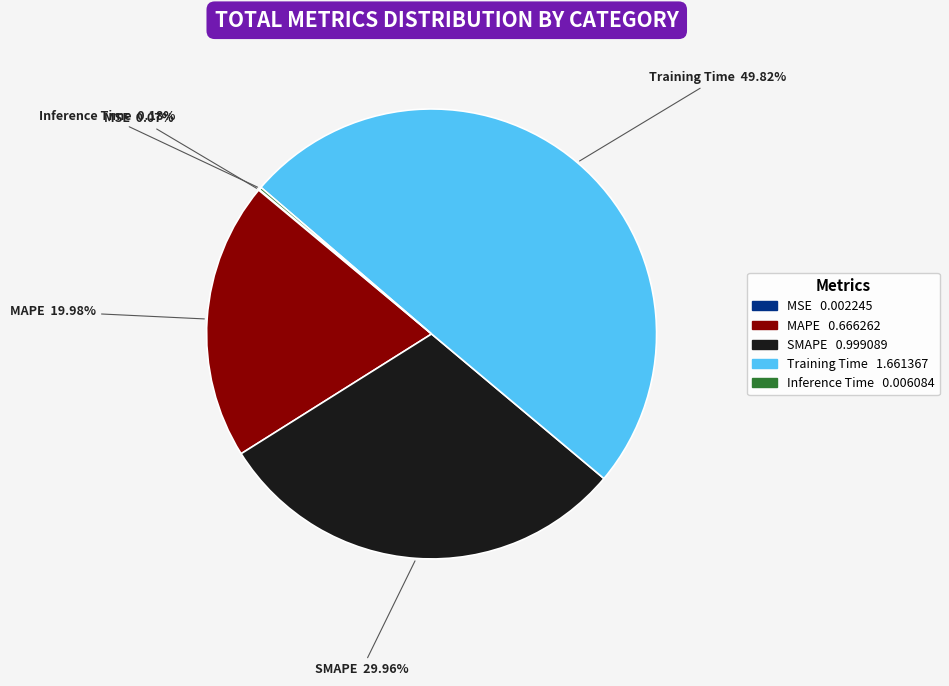

Do SMAPE and Training Time together represent more than half of the pie?

Yes